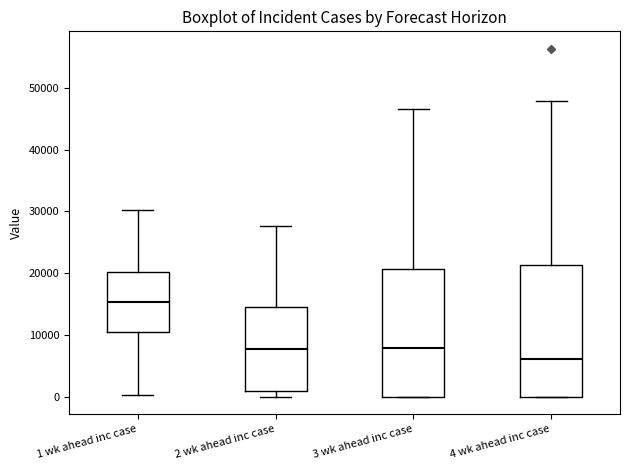

Reading left to right, read every box against the y-axis: the position of its median line, the range the box covers, and the ends of its whiskers. The values are not printed on the chart, so give them approximately, as read against the axis.

1 wk ahead inc case: median 15000, box 10000 to 20000, whiskers 0 to 30000
2 wk ahead inc case: median 8000, box 1000 to 15000, whiskers 0 to 28000
3 wk ahead inc case: median 8000, box 0 to 21000, whiskers 0 to 47000
4 wk ahead inc case: median 6000, box 0 to 21000, whiskers 0 to 48000